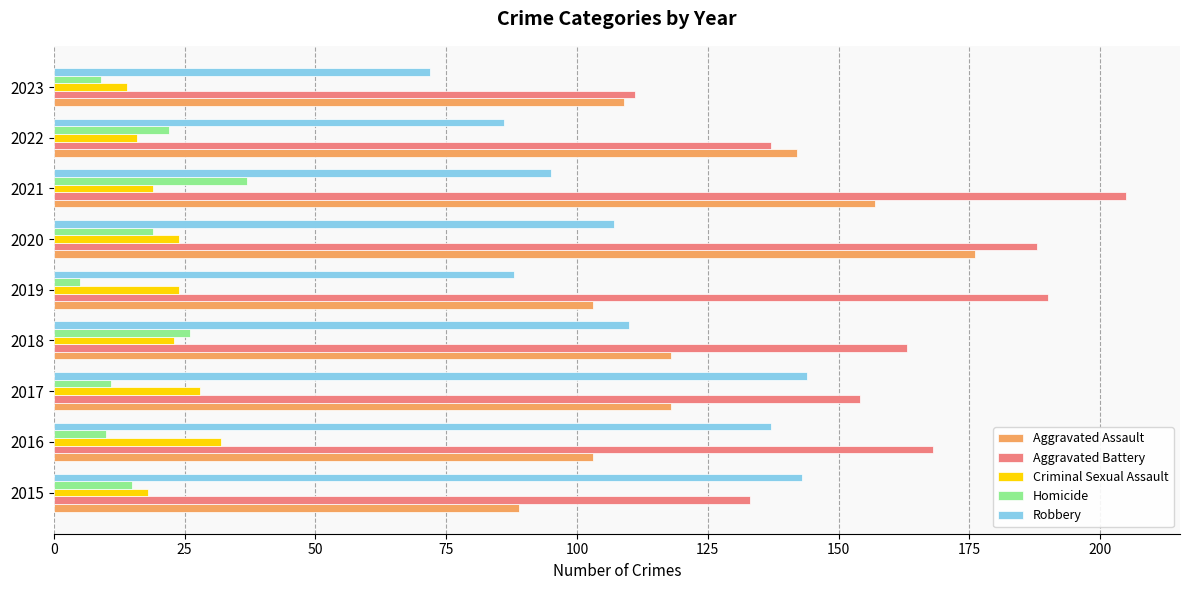

Is it true that Homicide equals 2 at 2023?

False